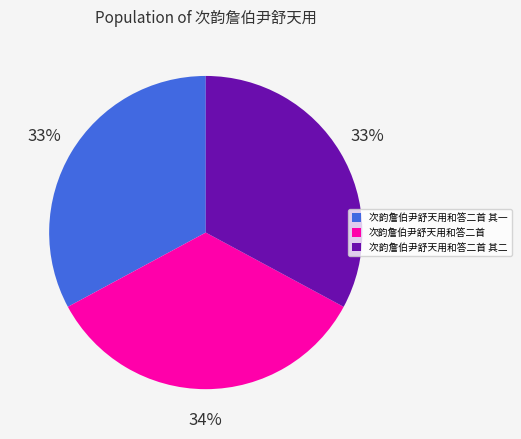

Is there any slice that represents more than half of the pie?

No